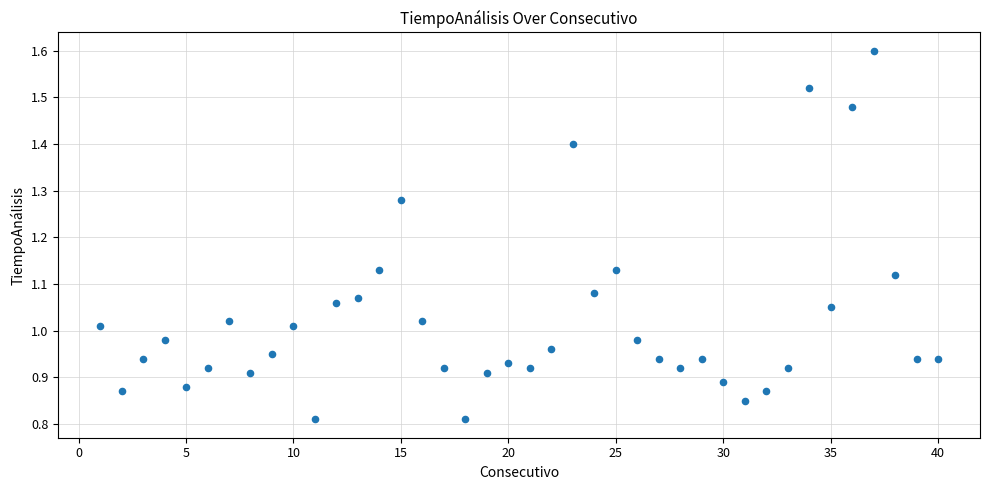

What is the range of X values (max minus min)?

39.0